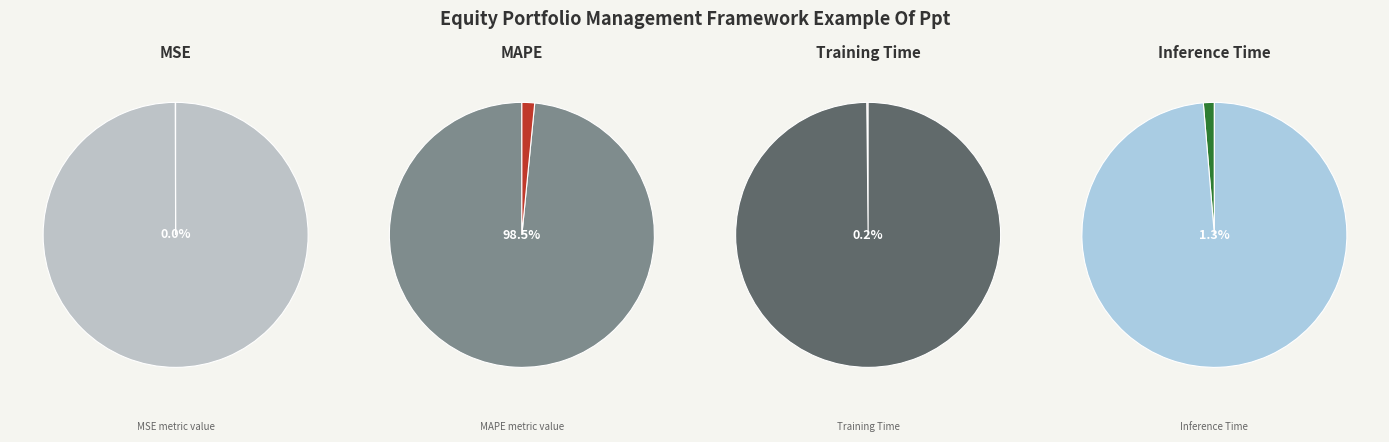

What is the largest slice in the pie chart?

MAPE